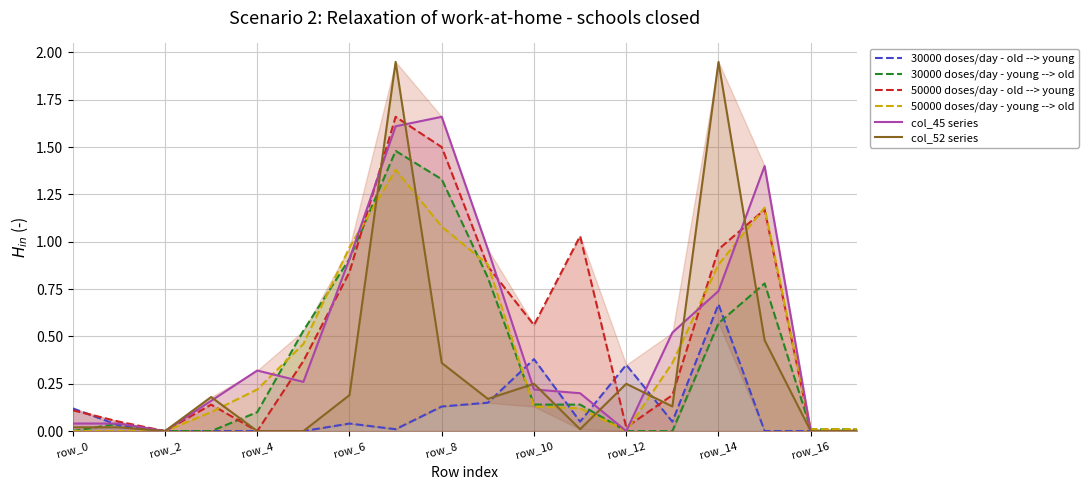

At which label does 30000 doses/day - old --> young reach its peak?

row_14